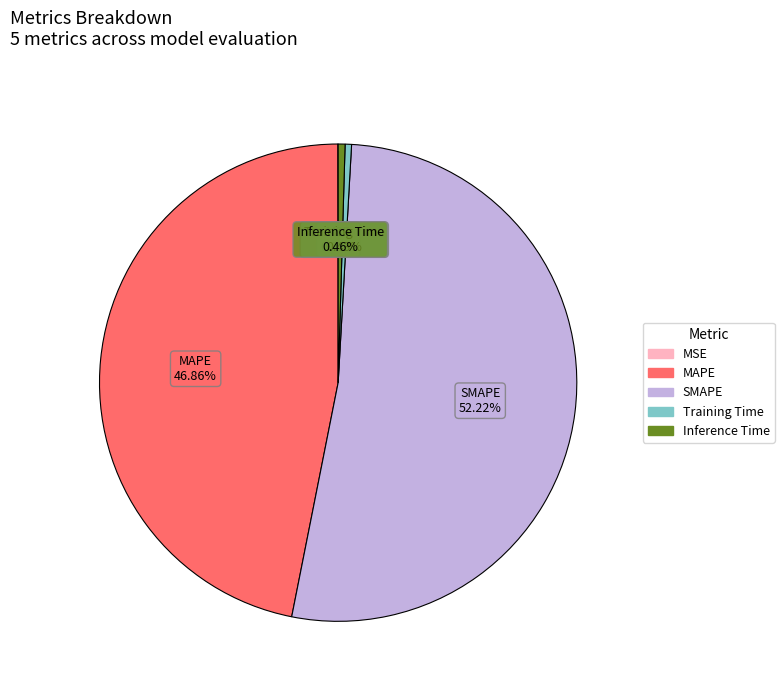

Is the sum of SMAPE and Training Time greater than half?

Yes